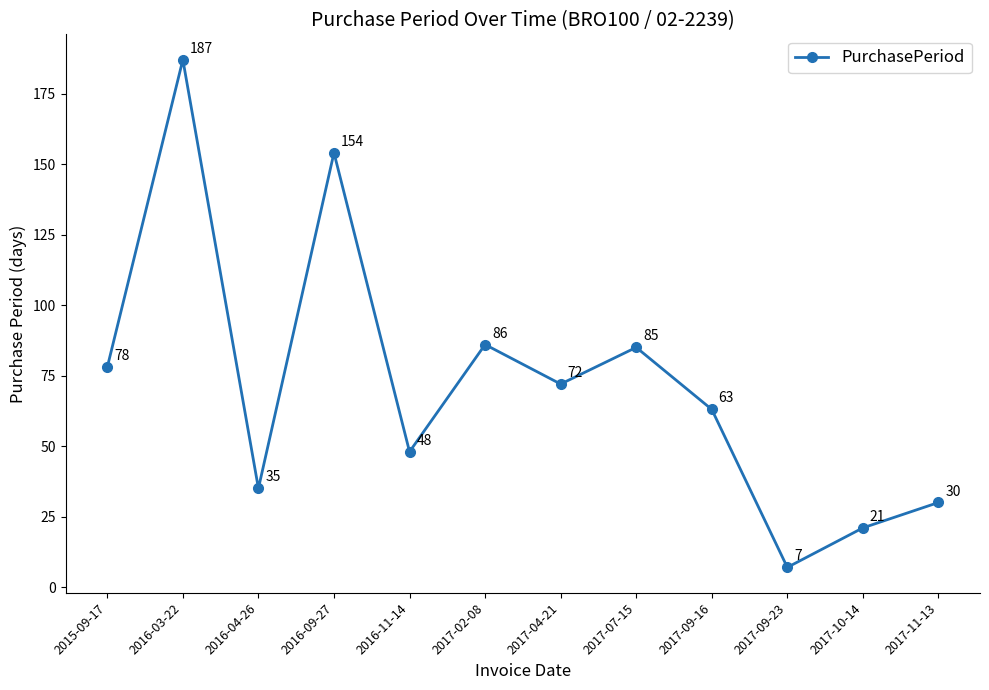

At which category does the chart reach its minimum across all series?

2017-09-23